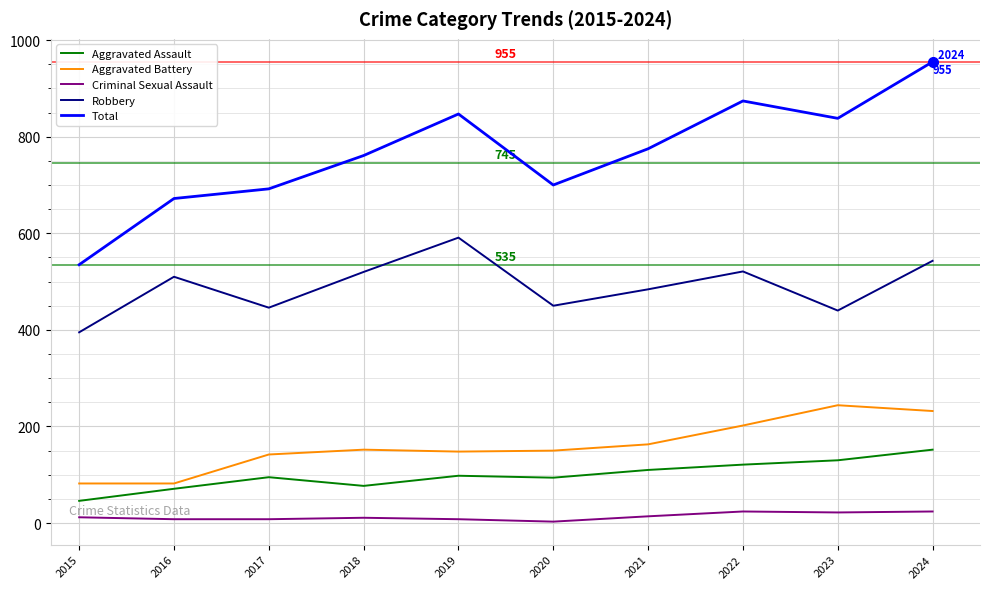

List the series in order of their peak value, highest first.

Total, Robbery, Aggravated Battery, Aggravated Assault, Criminal Sexual Assault